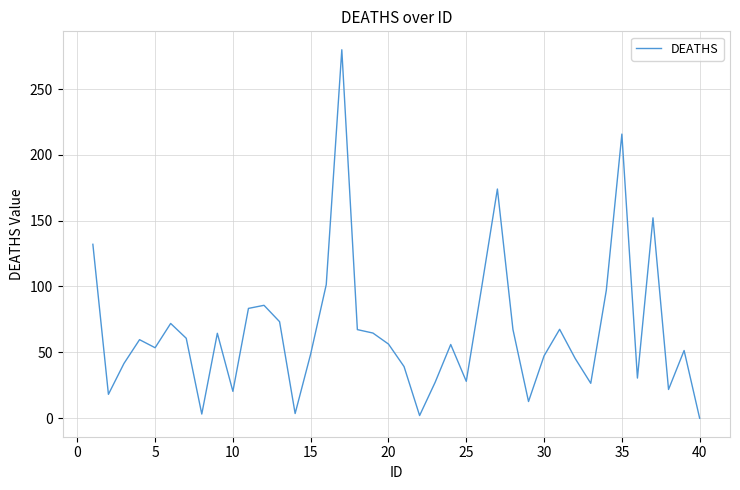

How many values are below 56?

20